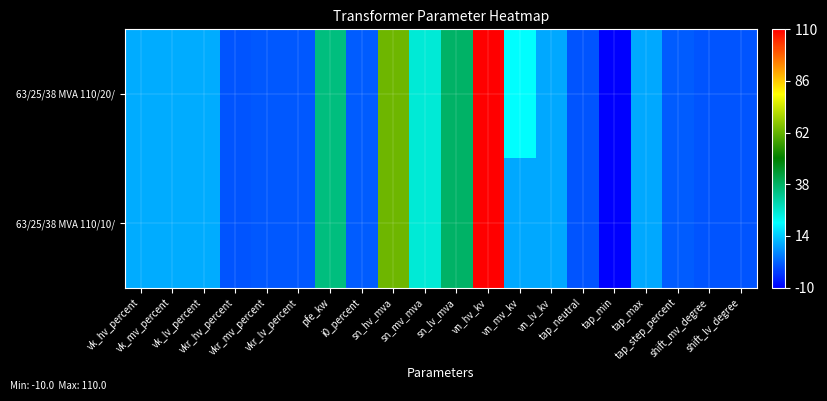

Which series has the largest total across all categories?

63/25/38 MVA 110/20/